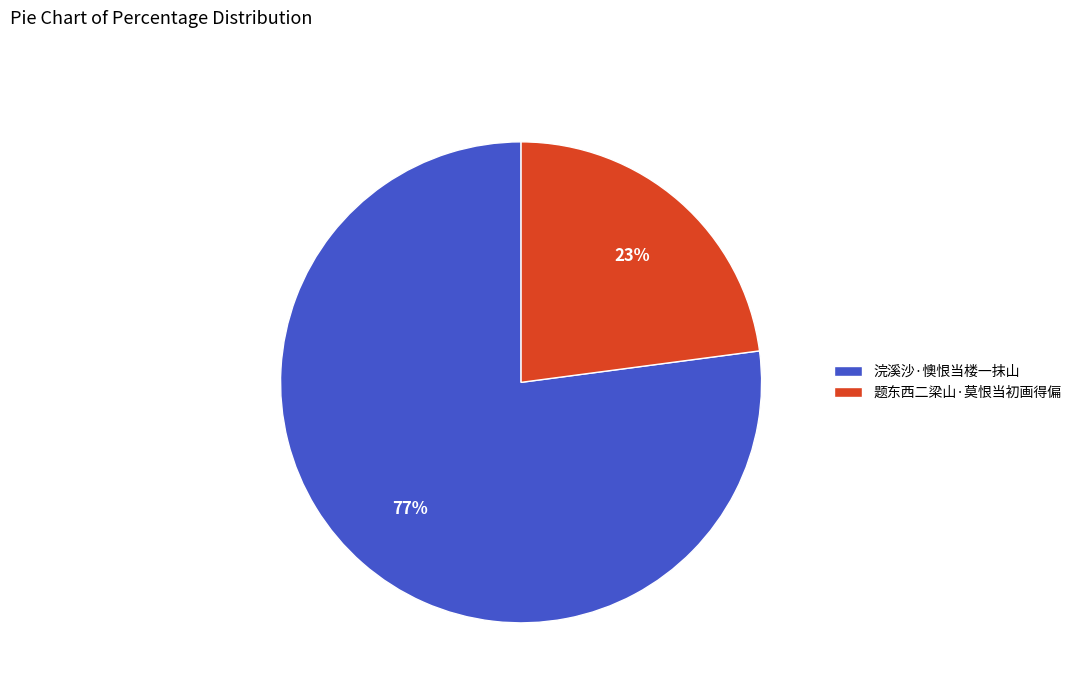

Rank the categories by value from lowest to highest.

题东西二梁山·莫恨当初画得偏, 浣溪沙·懊恨当楼一抹山